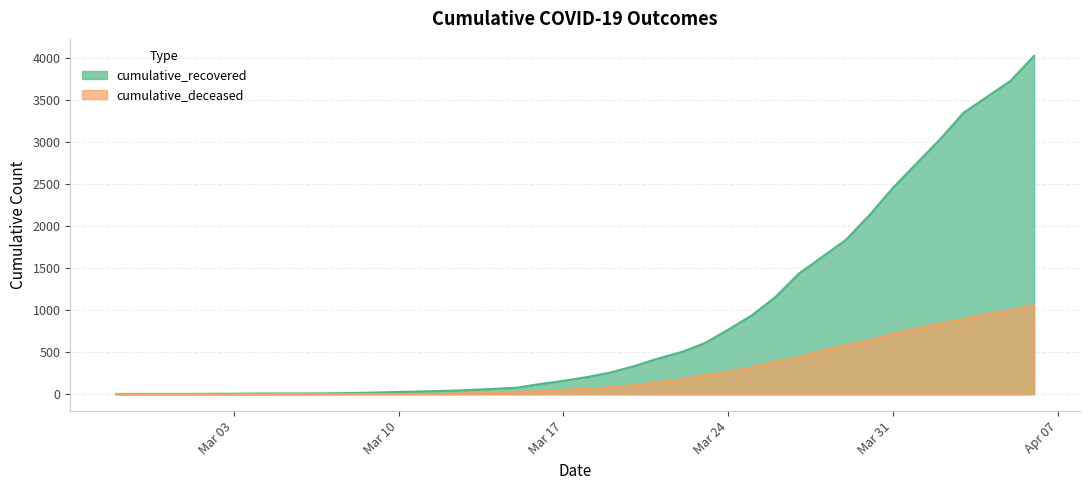

What is the difference between the highest and lowest values at 2020-03-15?

49